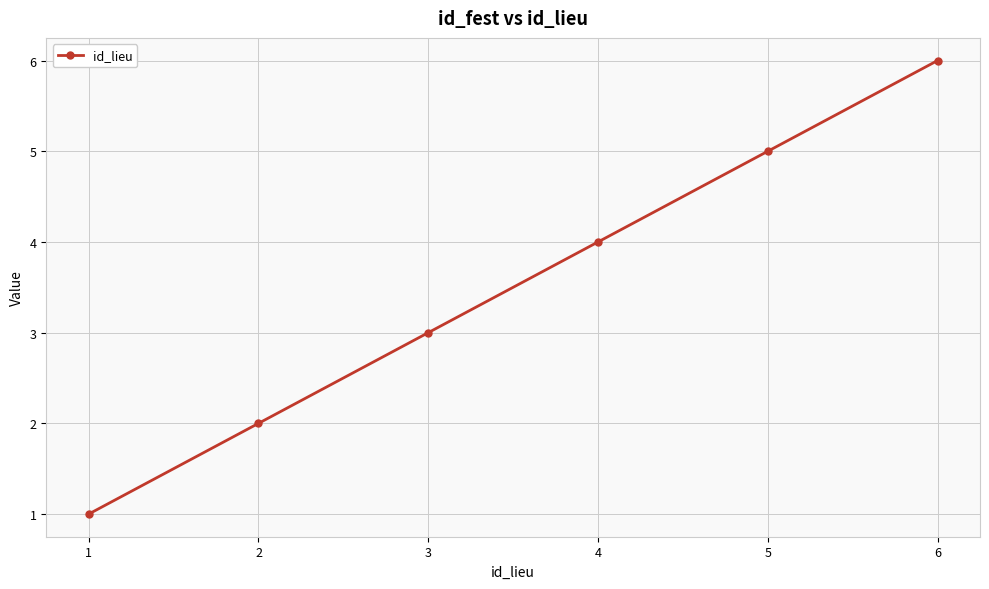

Reading left to right, transcribe all the data shown in this chart.

1=1	2=2	3=3	4=4	5=5	6=6